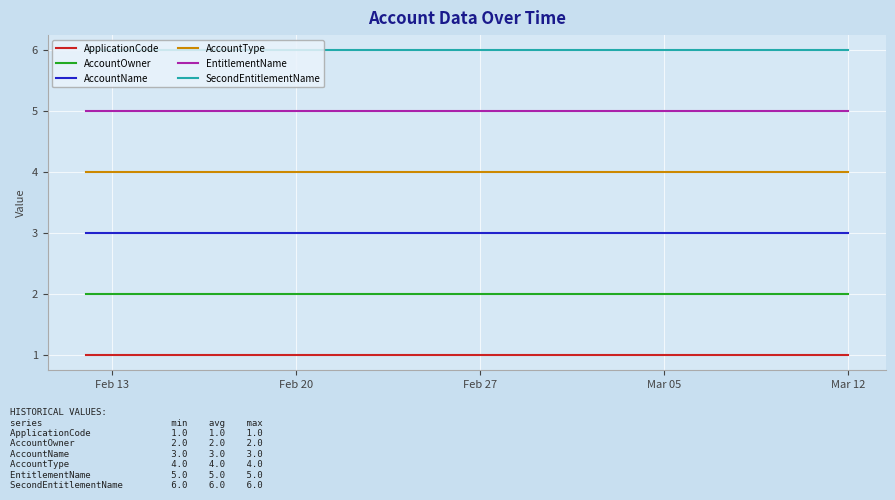

True or false: EntitlementName and SecondEntitlementName cross at least once.

False